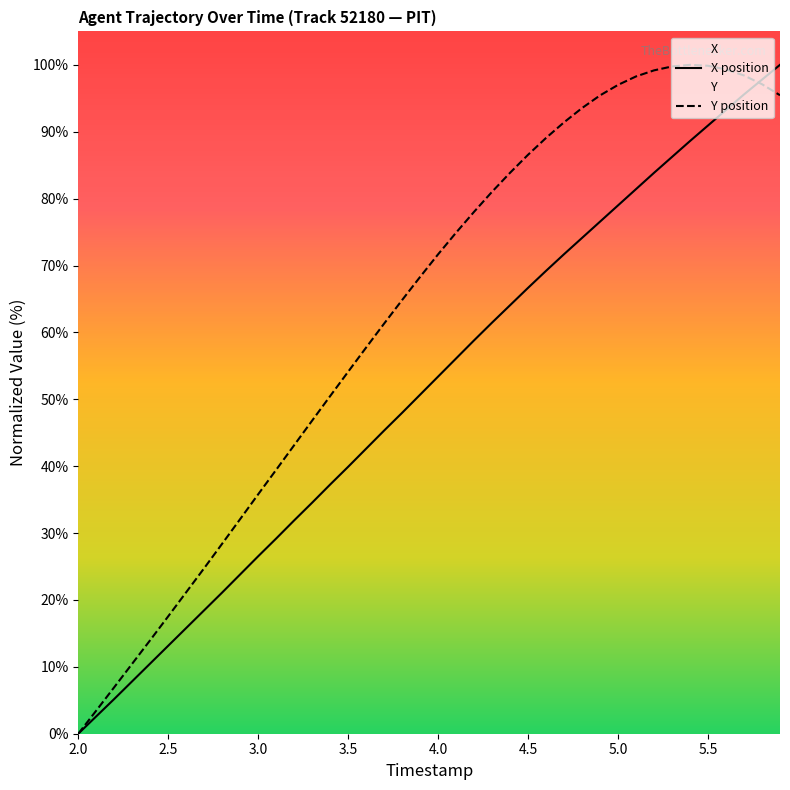

Rank the series by their average value, from highest to lowest.

Y position, X position